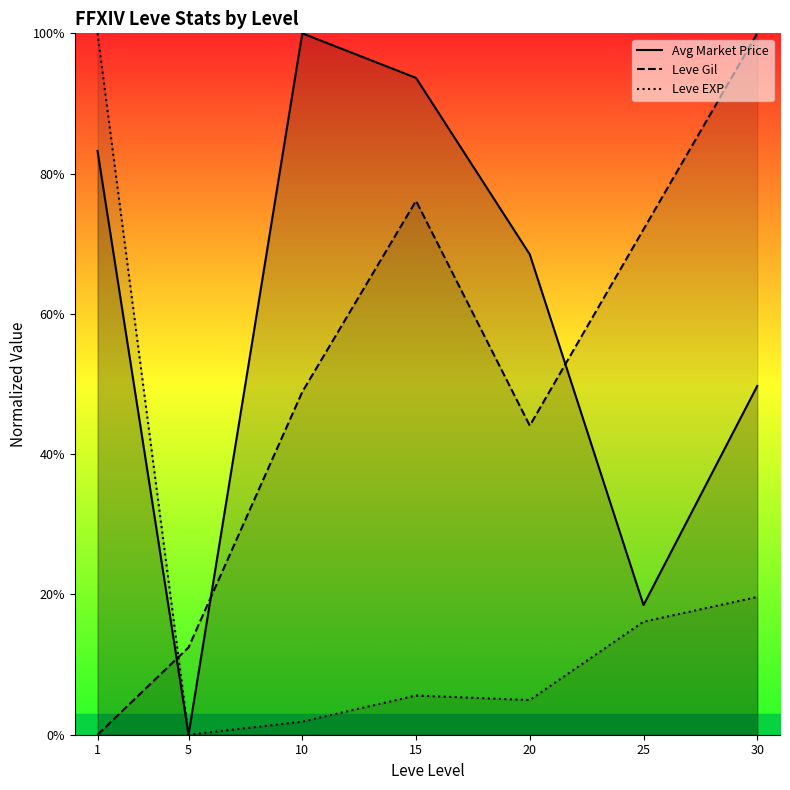

What is the greatest value displayed?

100.0